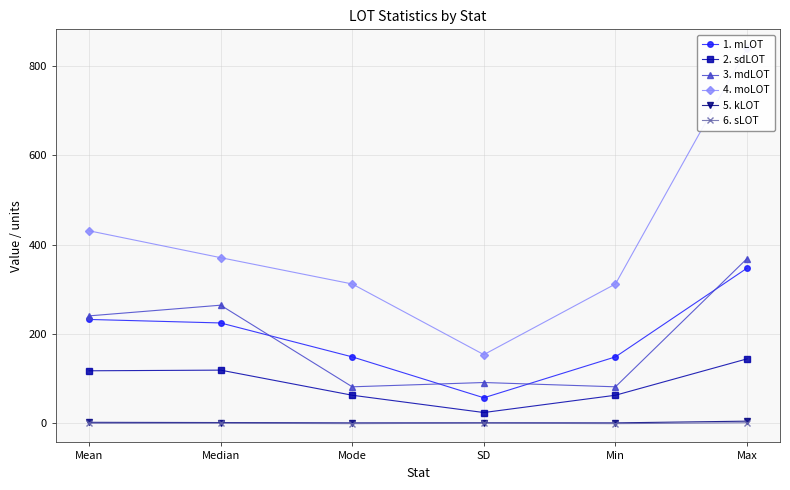

Reading left to right, list all the values displayed in this chart.

mLOT: Mean=232.4	Median=224.6	Mode=148.7	SD=57.2	Min=148.7	Max=347.2
sdLOT: Mean=117.6	Median=119.1	Mode=62.9	SD=24.2	Min=62.9	Max=144.3
mdLOT: Mean=240.4	Median=264.3	Mode=81.8	SD=91.4	Min=81.8	Max=368.6
moLOT: Mean=430.7	Median=370.6	Mode=311.8	SD=153.7	Min=311.8	Max=839.2
kLOT: Mean=2.4	Median=1.9	Mode=1.1	SD=1.3	Min=1.1	Max=5.0
sLOT: Mean=0.2	Median=0.4	Mode=-0.6	SD=0.5	Min=-0.6	Max=1.4